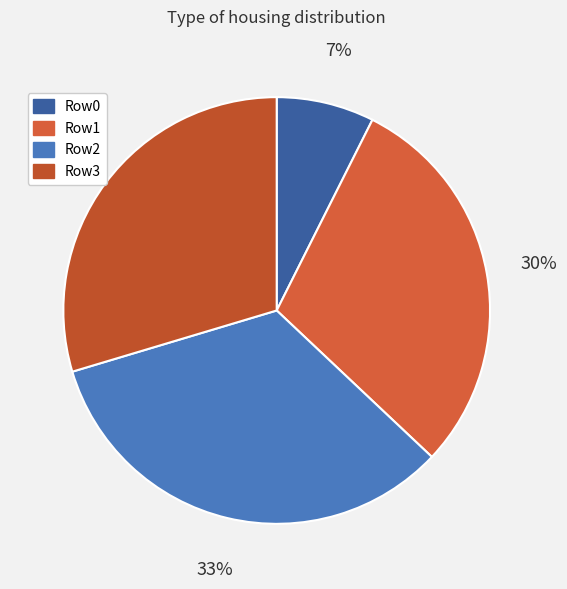

Which slice is the smallest?

Row0